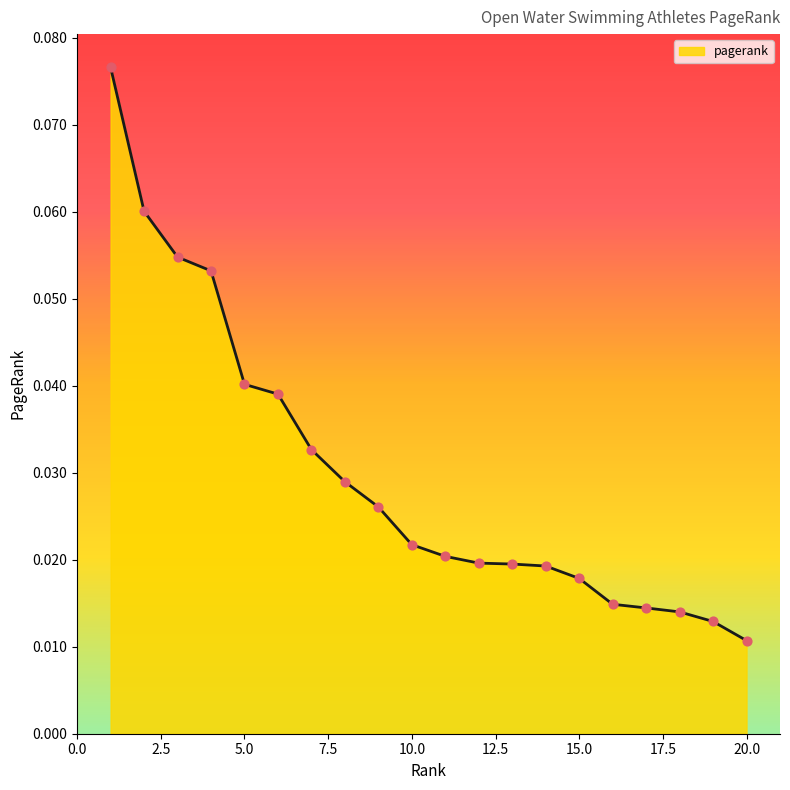

At which label is the value closest to 0?

20.0